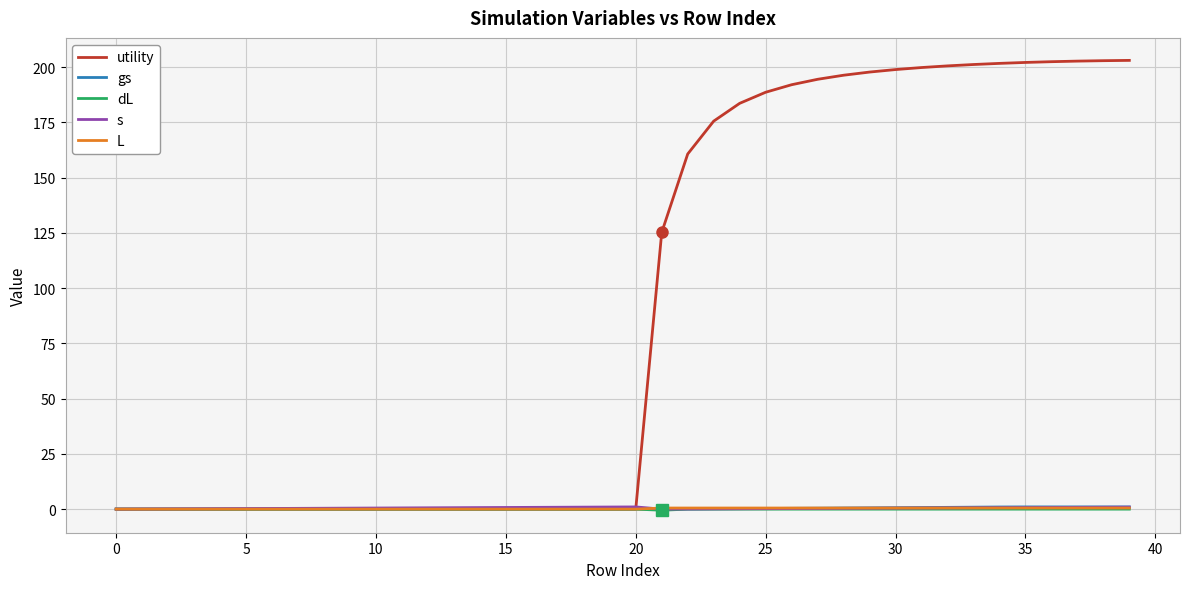

Which series has the largest total across all categories?

utility